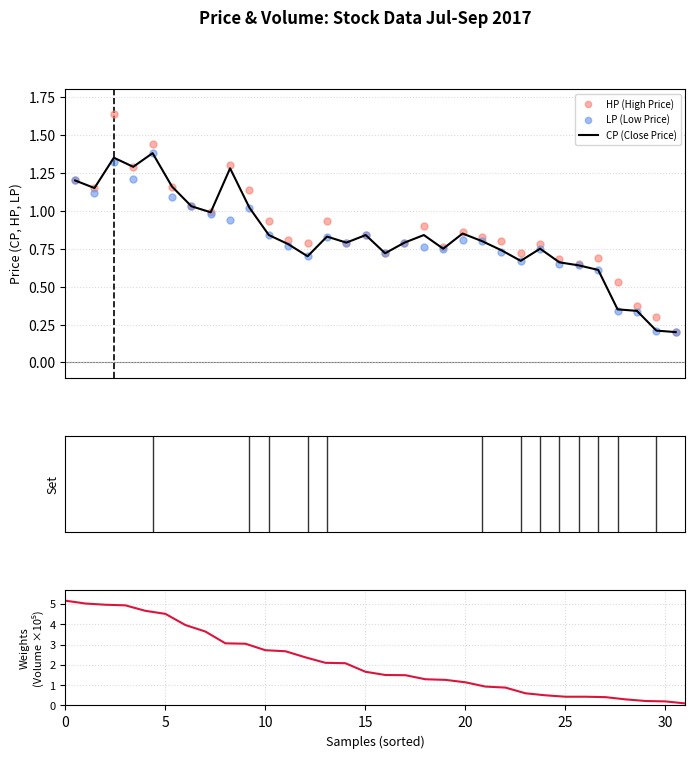

Which series reaches the minimum Y coordinate?

TV (Volume)